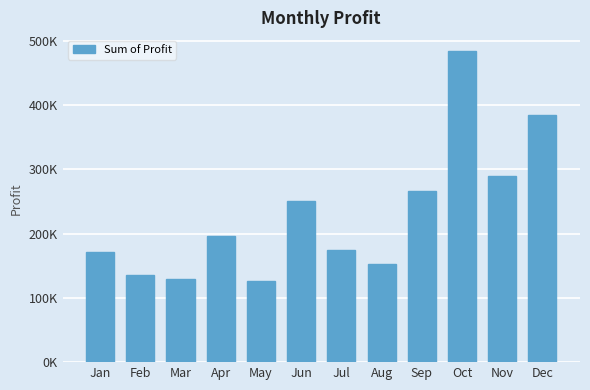

True or false: the data shows 153357.2 at Aug.

True